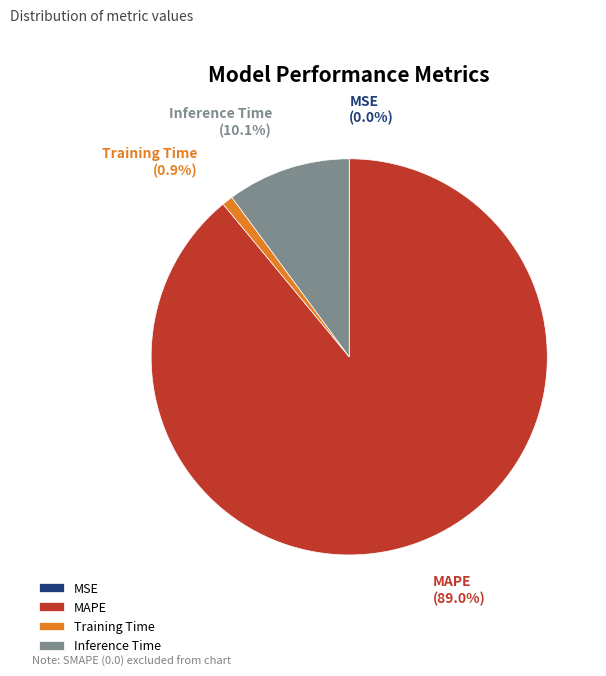

Is MAPE the majority of the pie?

Yes